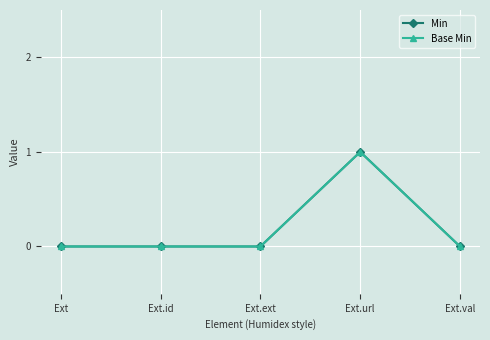

What is the label of the 2nd point from the left?

Ext.id